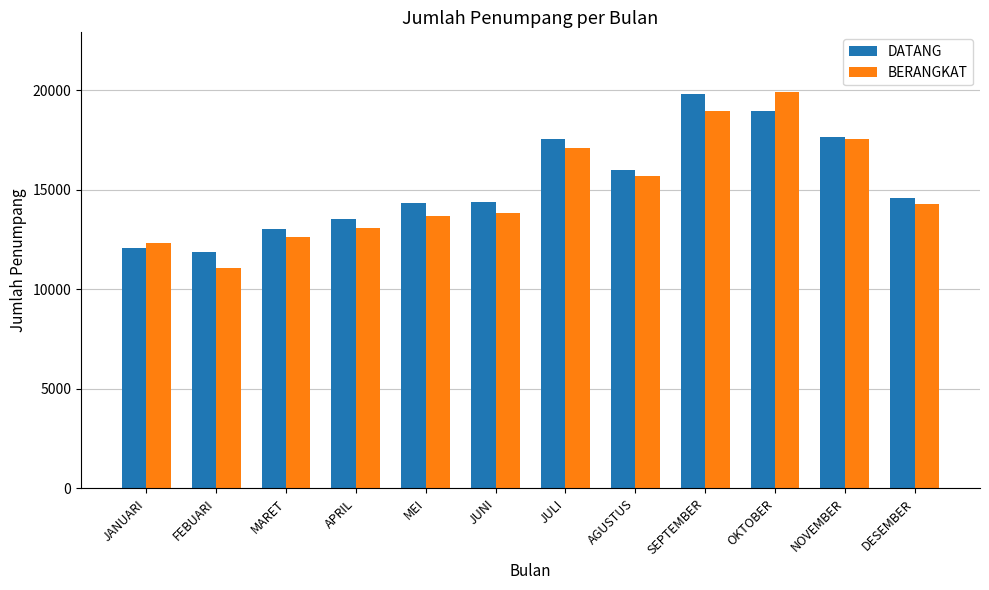

What is the maximum value shown in the chart?

19911